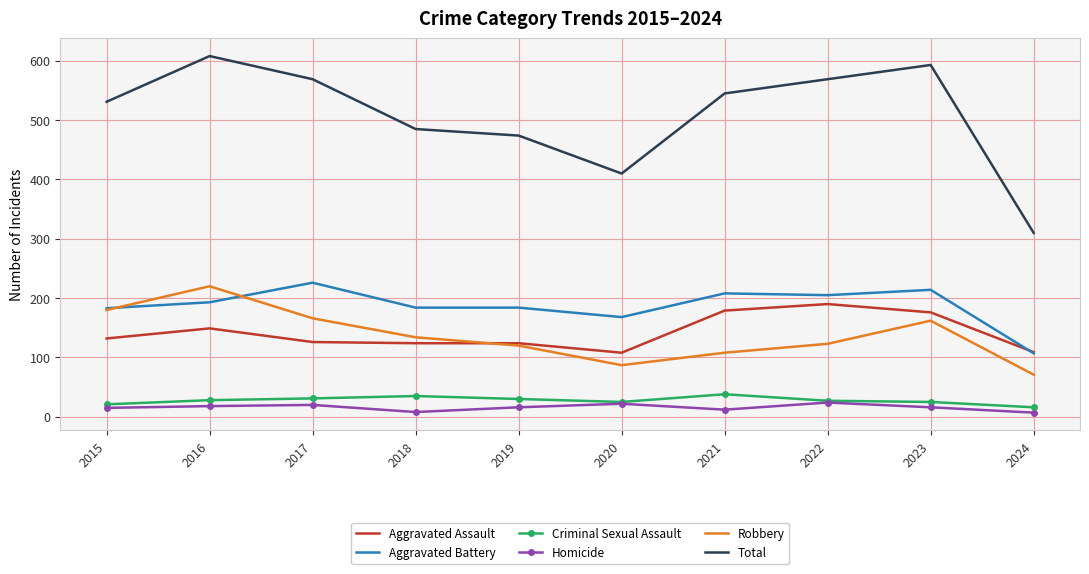

Count the number of categories in the chart.

10